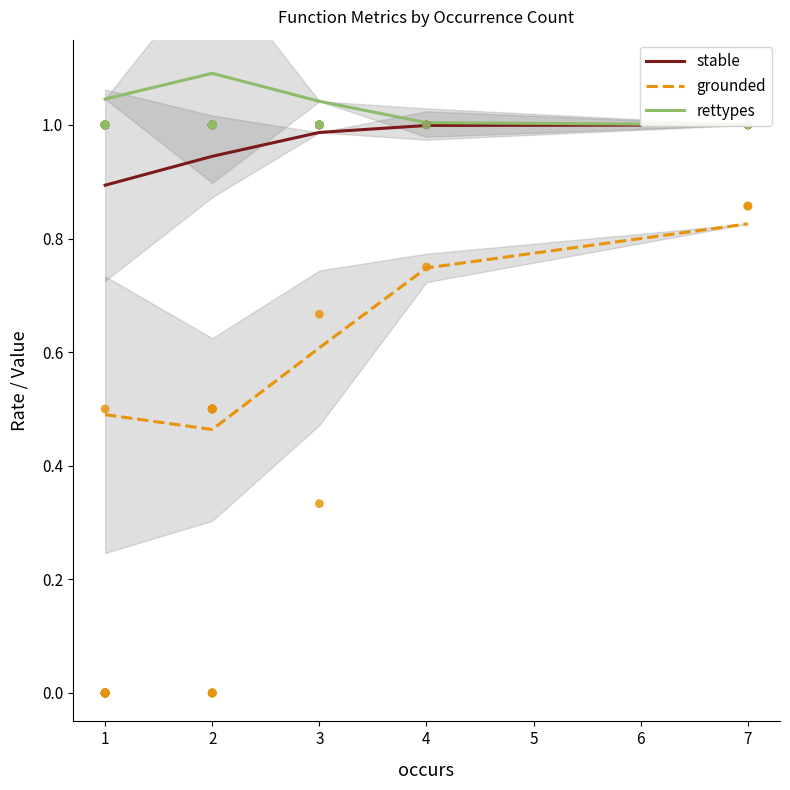

At how many categories does at least one series exceed 0?

5